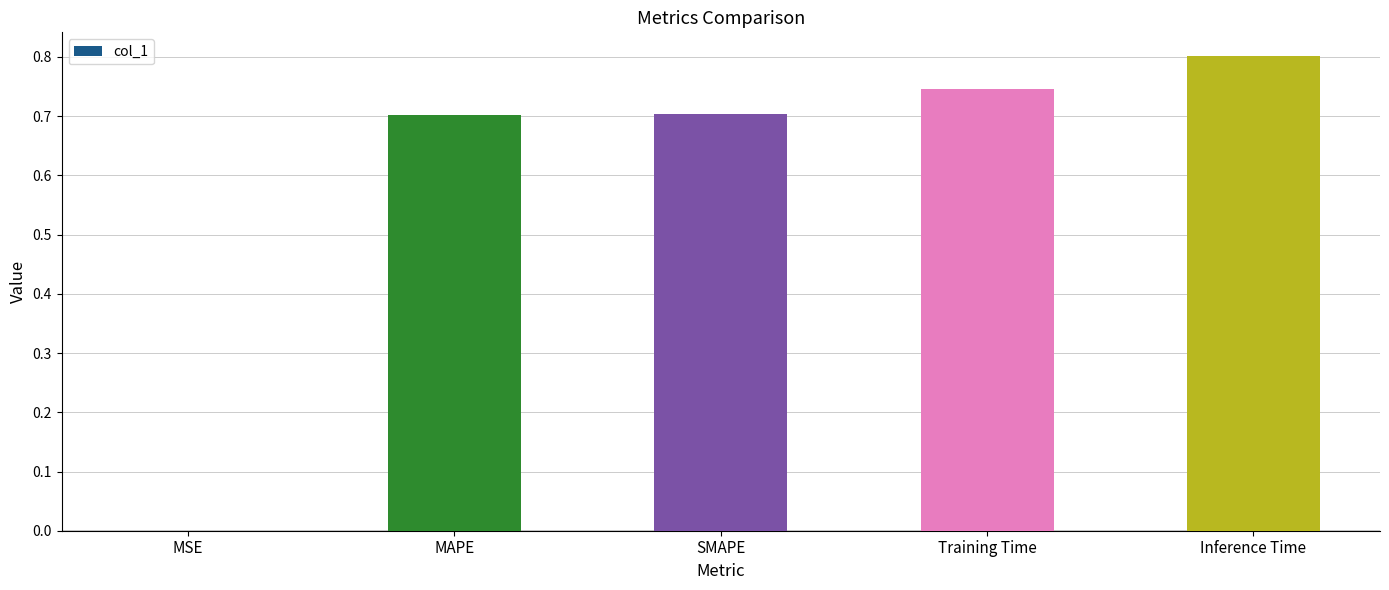

Is it true that the value at MAPE is 1.1?

False